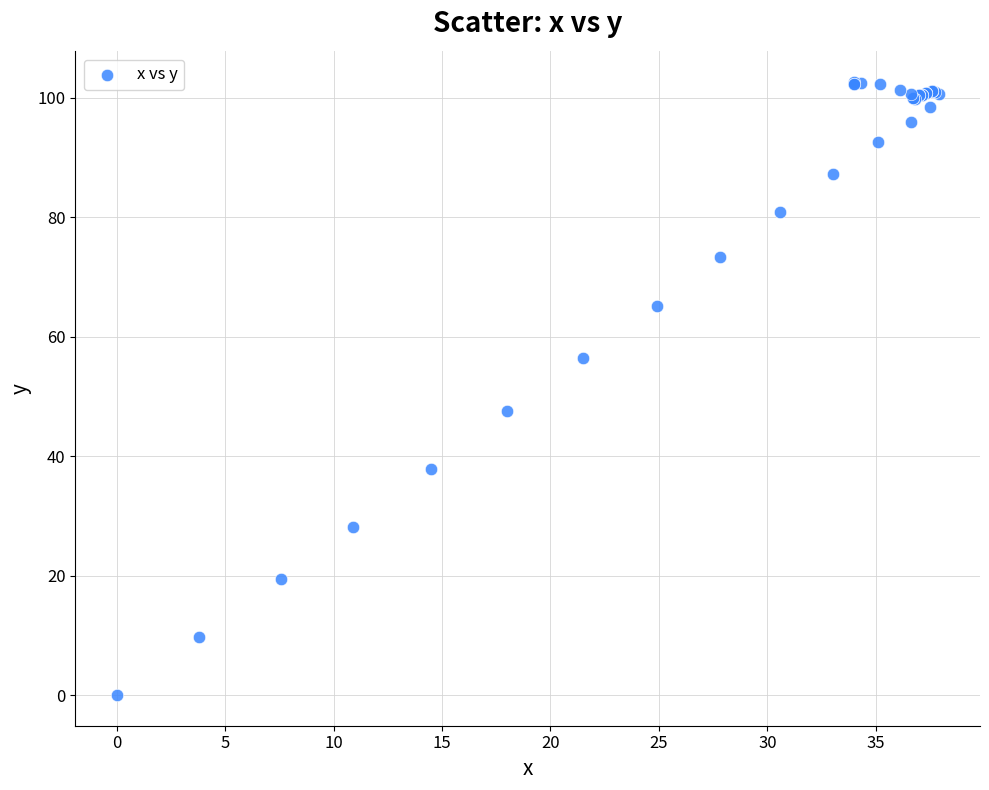

What Y value in the scatter plot is closest to 51?

47.6